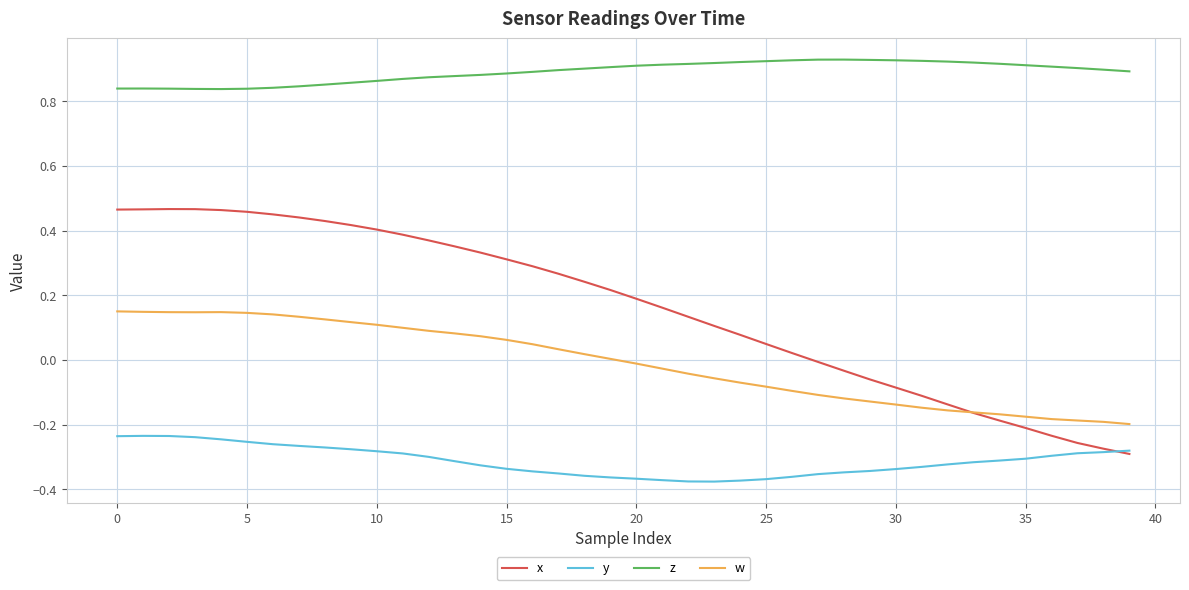

True or false: z and y intersect in this chart.

False